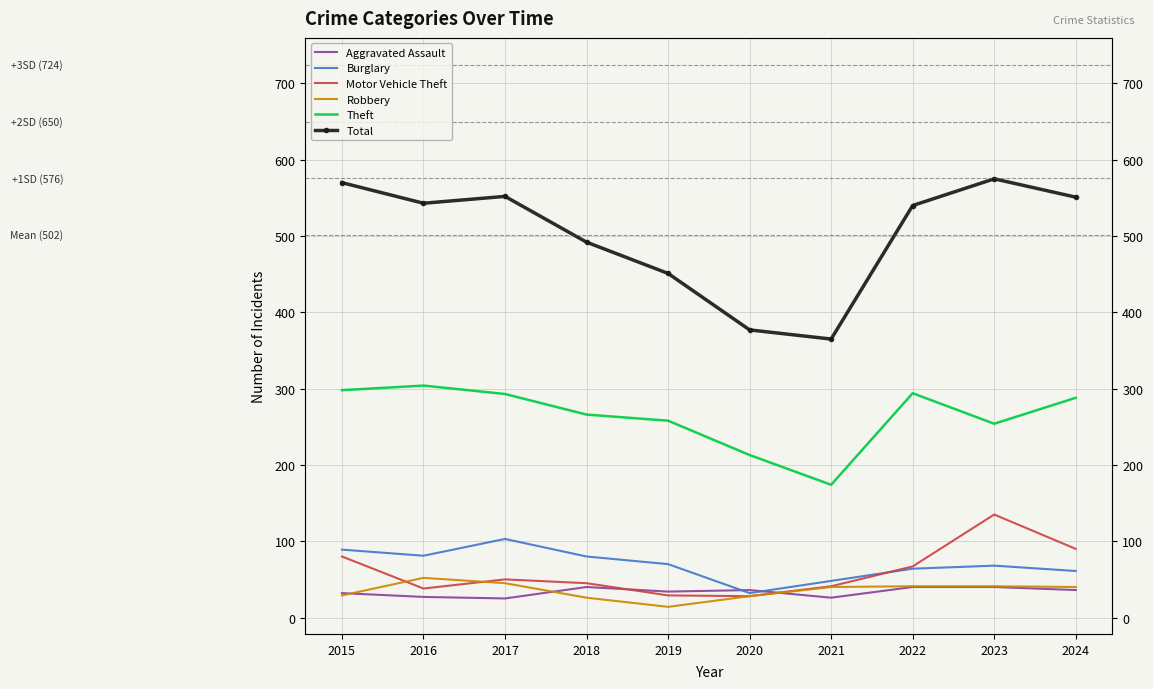

At which category does Robbery reach its first local peak?

2016